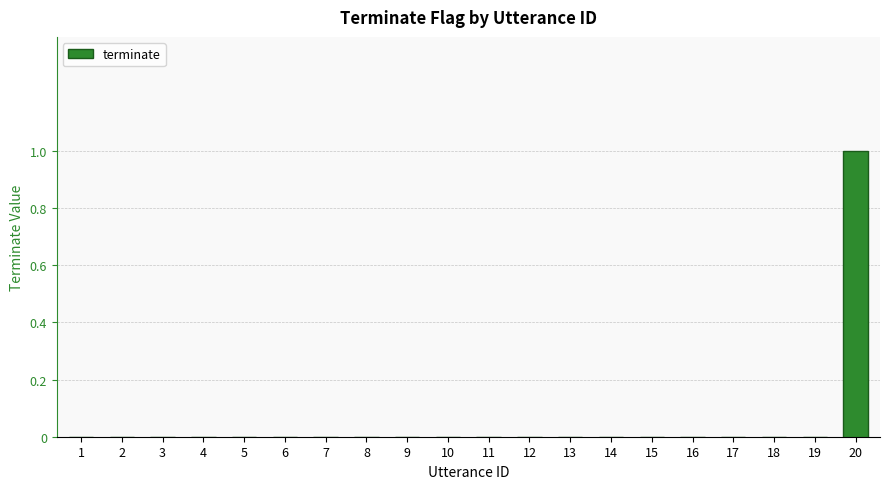

Reading left to right, transcribe all the data shown in this chart.

1=0	2=0	3=0	4=0	5=0	6=0	7=0	8=0	9=0	10=0	11=0	12=0	13=0	14=0	15=0	16=0	17=0	18=0	19=0	20=1